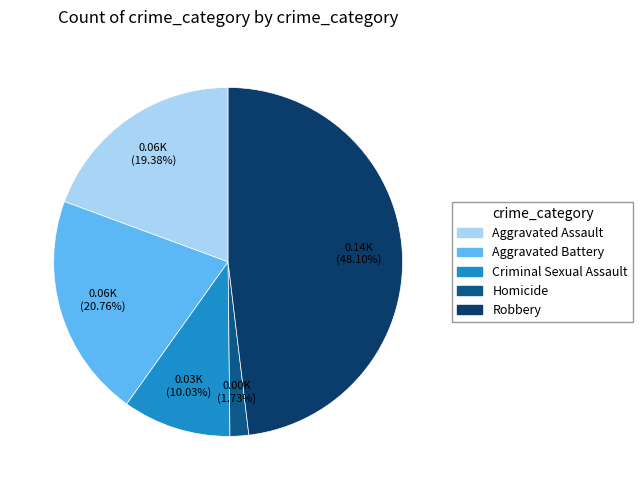

The Aggravated Battery slice represents 21% of the pie. True or false?

True